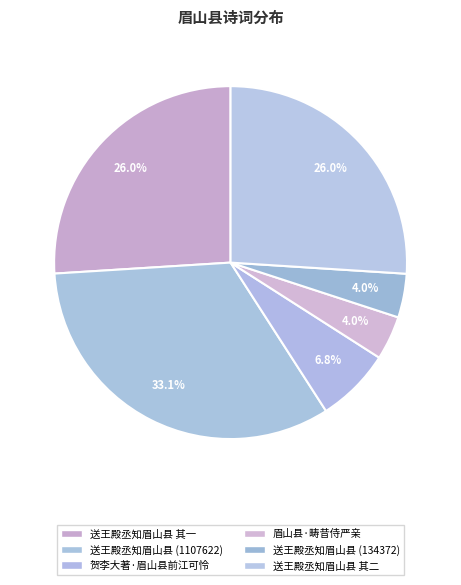

Rank the categories by value from lowest to highest.

送王殿丞知眉山县, 眉山县·畴昔侍严亲, 贺李大著·眉山县前江可怜, 送王殿丞知眉山县 其一, 送王殿丞知眉山县 其二, 送王殿丞知眉山县